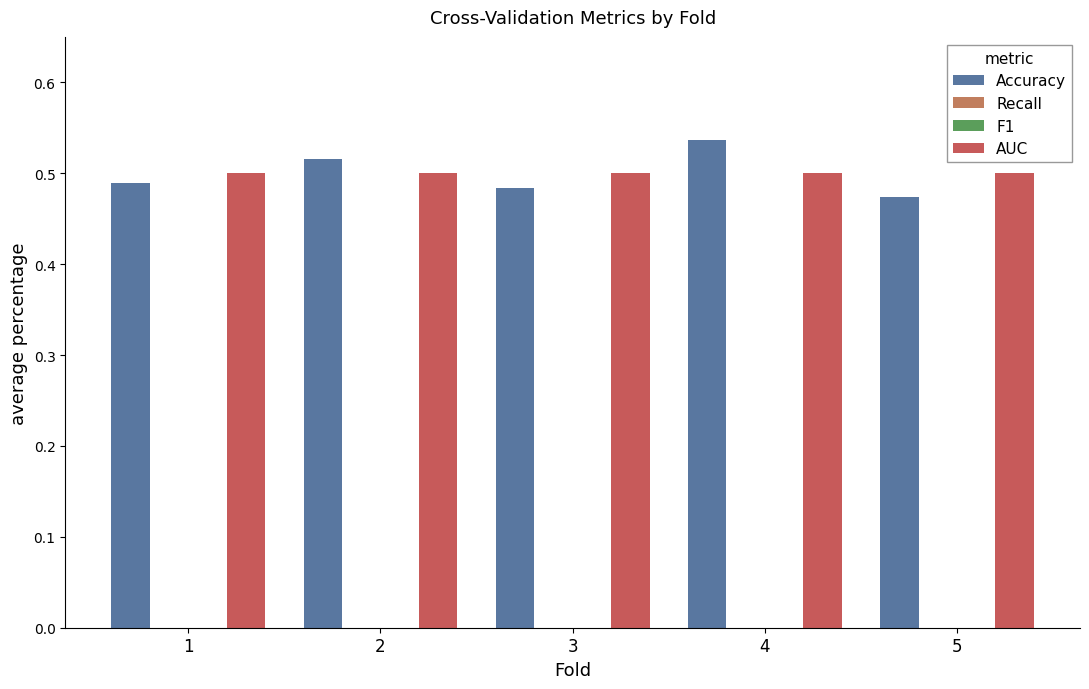

At which category is the sum across all series the highest?

4